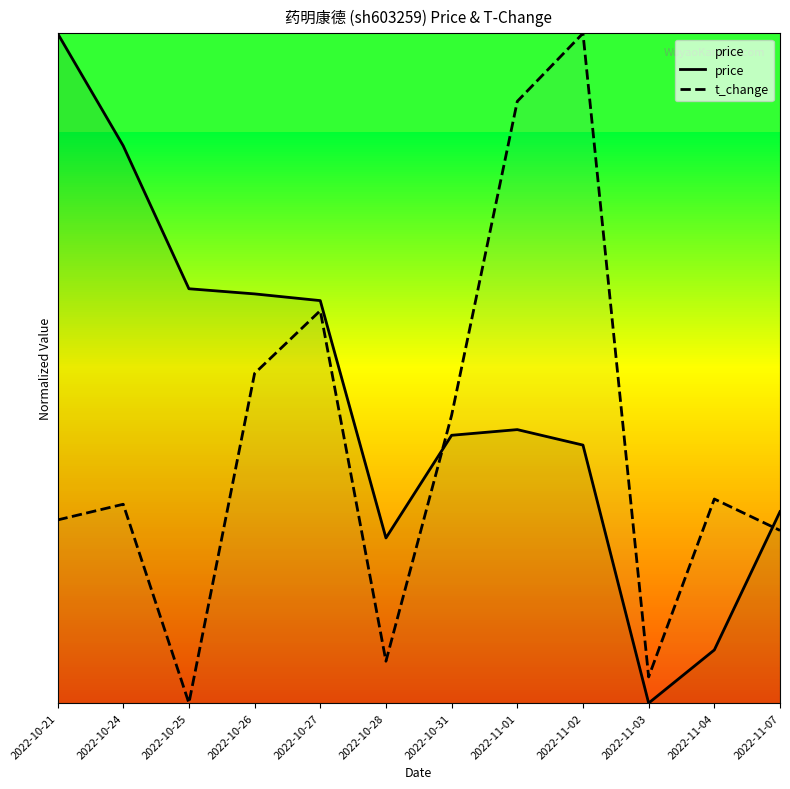

Count the number of data series in this chart.

2